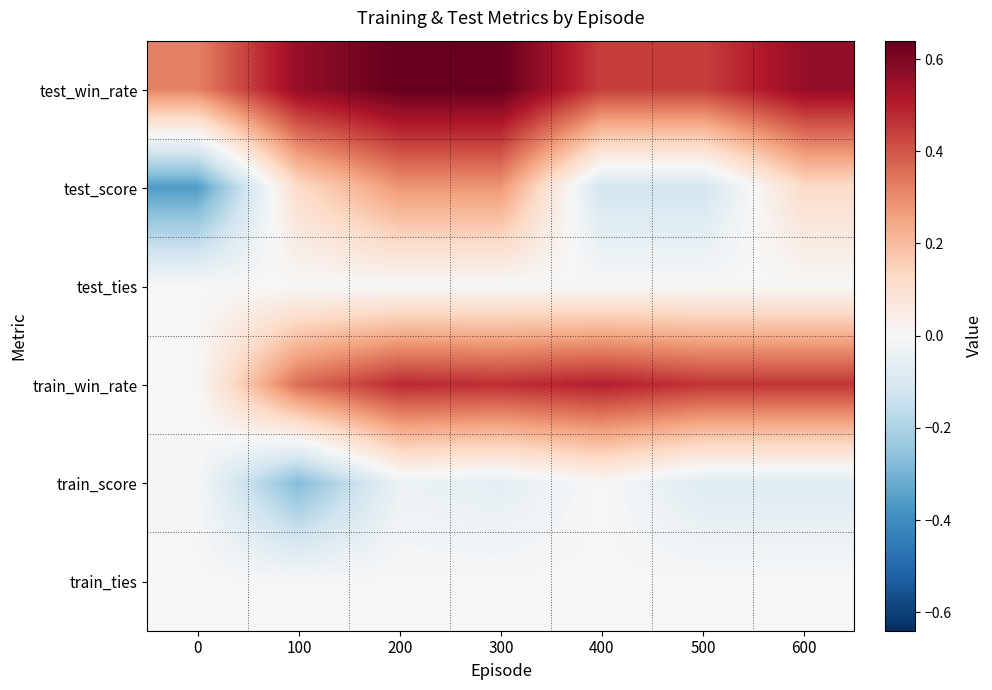

Reading left to right, transcribe all the data shown in this chart.

test_win_rate: 0=0.3	100=0.6	200=0.6	300=0.6	400=0.4	500=0.4	600=0.6
test_score: 0=-0.4	100=0.1	200=0.3	300=0.3	400=-0.1	500=-0.1	600=0.1
test_ties: 0=0.0	100=0.0	200=0.0	300=0.0	400=0.0	500=0.0	600=0.0
train_win_rate: 0=0.0	100=0.4	200=0.5	300=0.5	400=0.5	500=0.5	600=0.5
train_score: 0=-0.0	100=-0.3	200=-0.0	300=-0.1	400=0.0	500=-0.1	600=-0.1
train_ties: 0=0.0	100=0.0	200=0.0	300=0.0	400=0.0	500=0.0	600=0.0